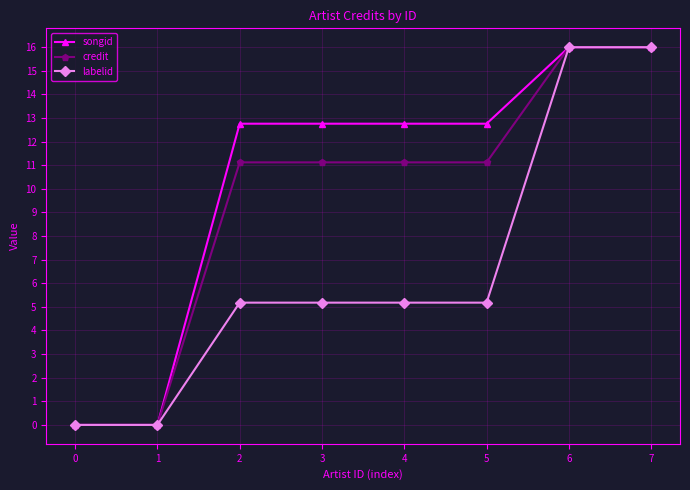

True or false: credit has a value of 21.3 at 6.

False